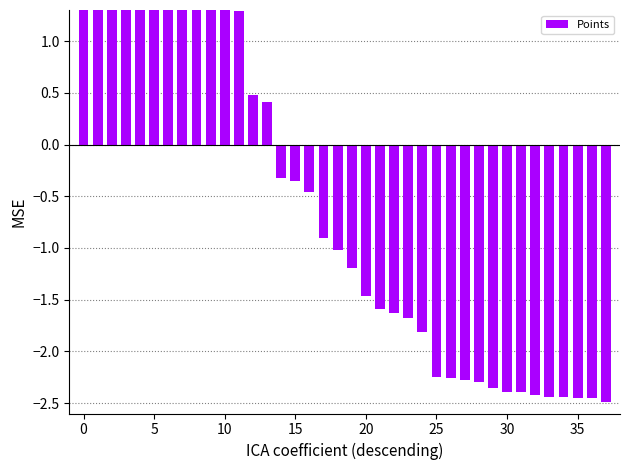

Does the chart contain stacked bars?

No